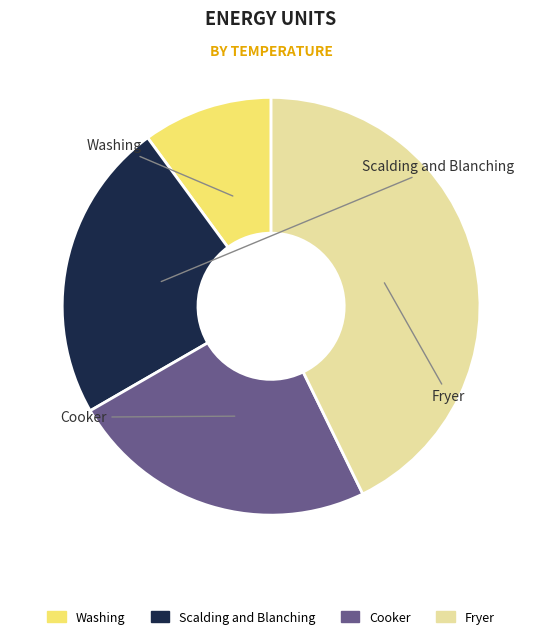

To the nearest percent, what is the combined percentage of Washing and Fryer?

53%